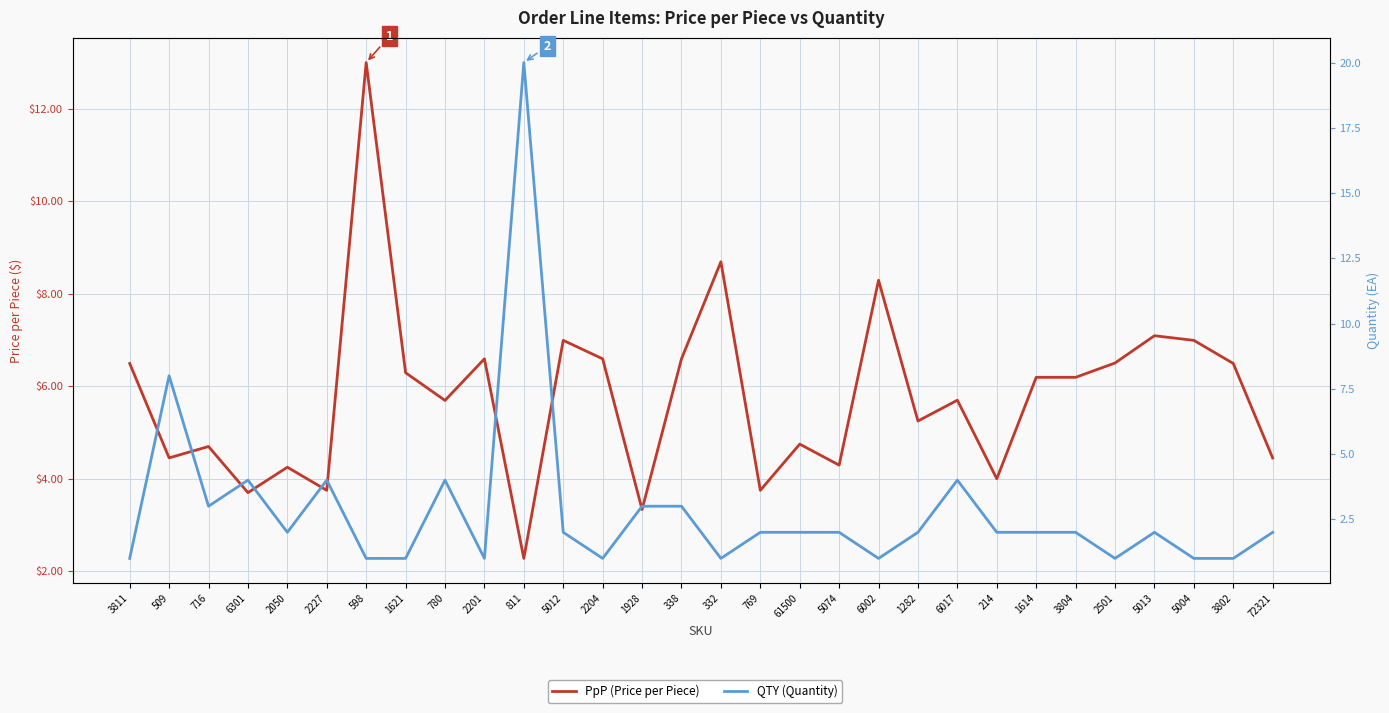

Rank the series by their average value, from lowest to highest.

QTY (Quantity), PpP (Price per Piece)